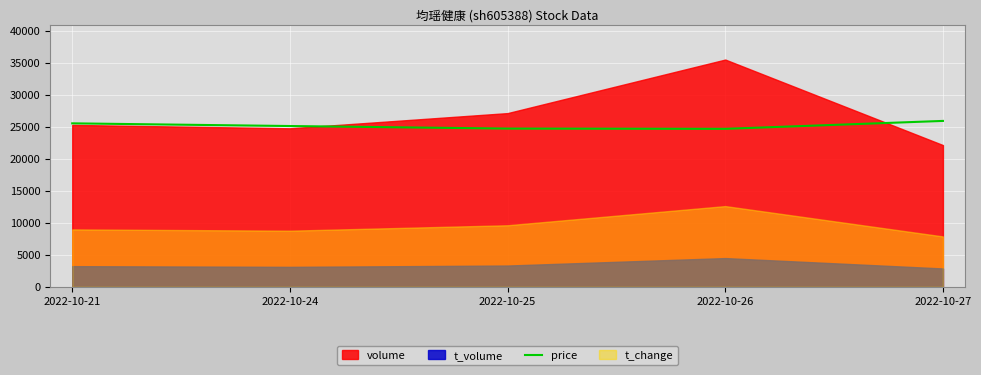

What is the sum of all values?

126280